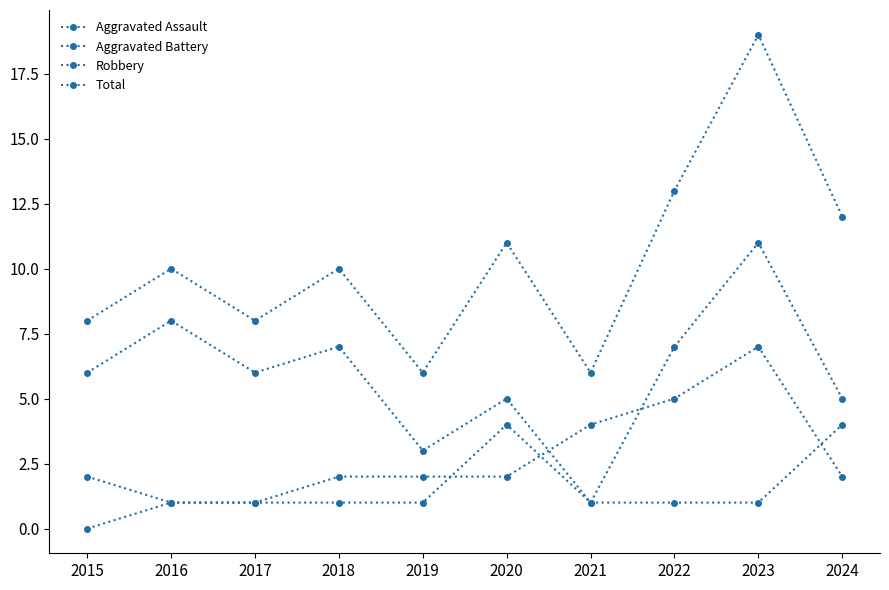

How many data points does each series have?

10